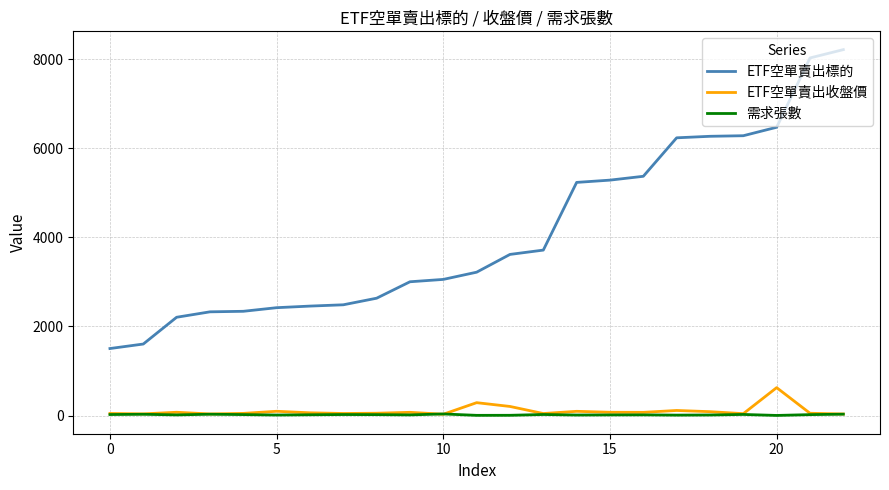

What is the maximum value for ETF空單賣出收盤價?

626.0